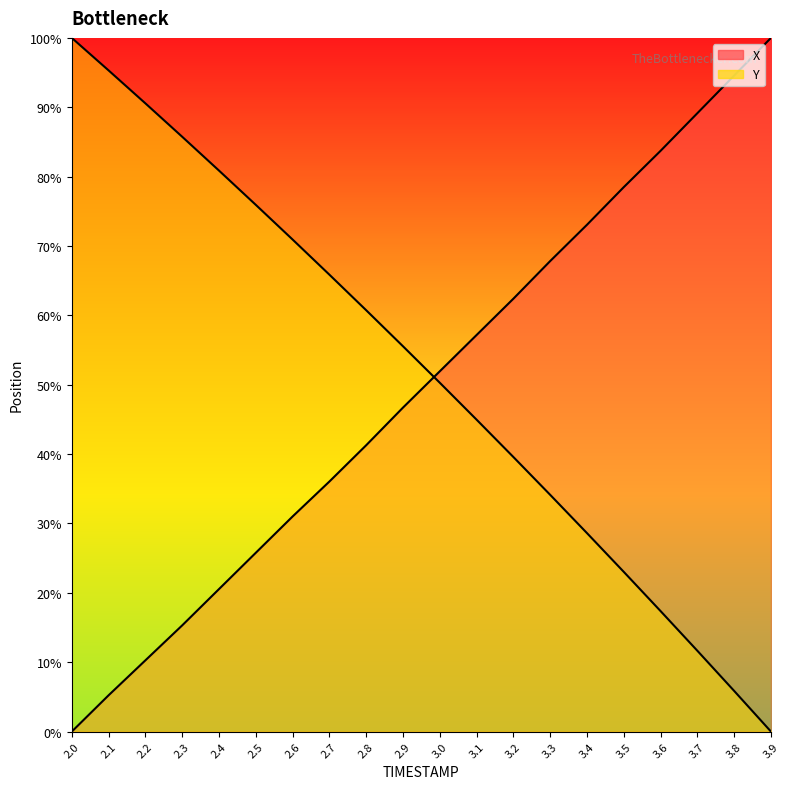

At which label does Y first exceed 55?

2.0